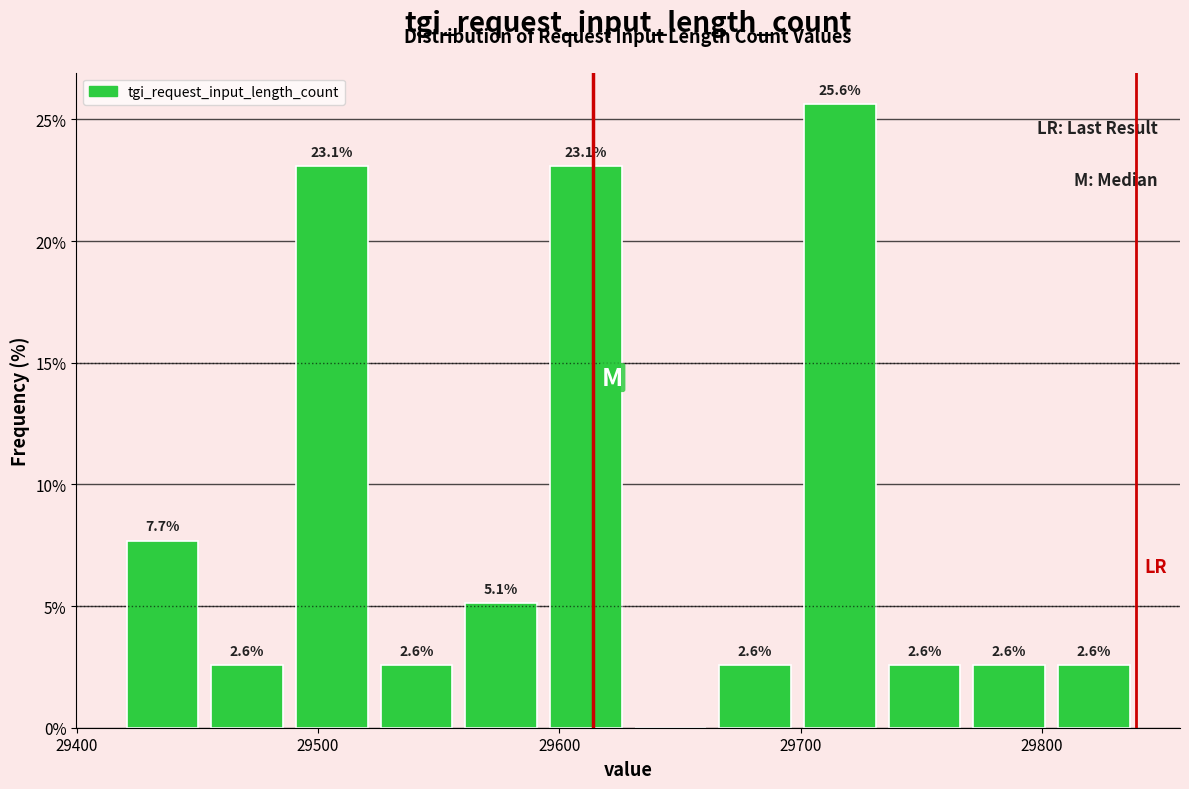

Read against the x-axis, roughly where is the centre of the tallest bar?

29720